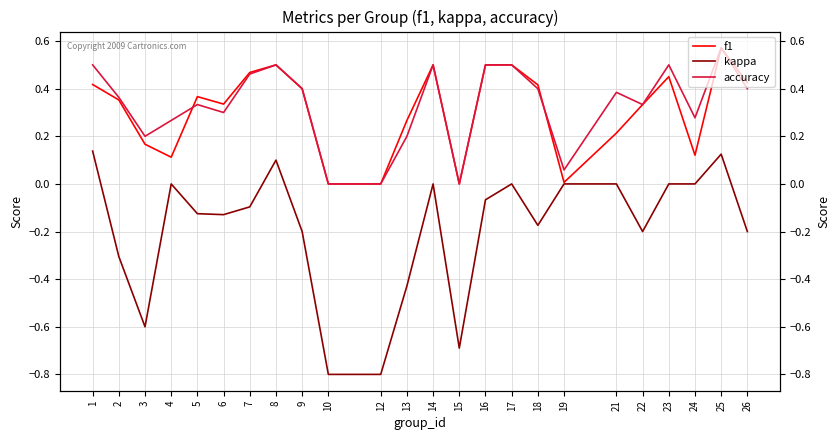

Reading right to left, list all the values displayed in this chart.

f1: 0.4	0.6	0.1	0.5	0.3	0.2	0.0	0.4	0.5	0.5	0.0	0.5	0.3	0.0	0.0	0.4	0.5	0.5	0.3	0.4	0.1	0.2	0.4	0.4
kappa: -0.2	0.1	0.0	0.0	-0.2	0.0	0.0	-0.2	0.0	-0.1	-0.7	0.0	-0.4	-0.8	-0.8	-0.2	0.1	-0.1	-0.1	-0.1	0.0	-0.6	-0.3	0.1
accuracy: 0.4	0.6	0.3	0.5	0.3	0.4	0.1	0.4	0.5	0.5	0.0	0.5	0.2	0.0	0.0	0.4	0.5	0.5	0.3	0.3	0.3	0.2	0.4	0.5